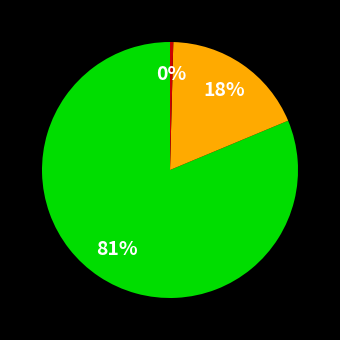

Is there any slice that represents more than half of the pie?

Yes